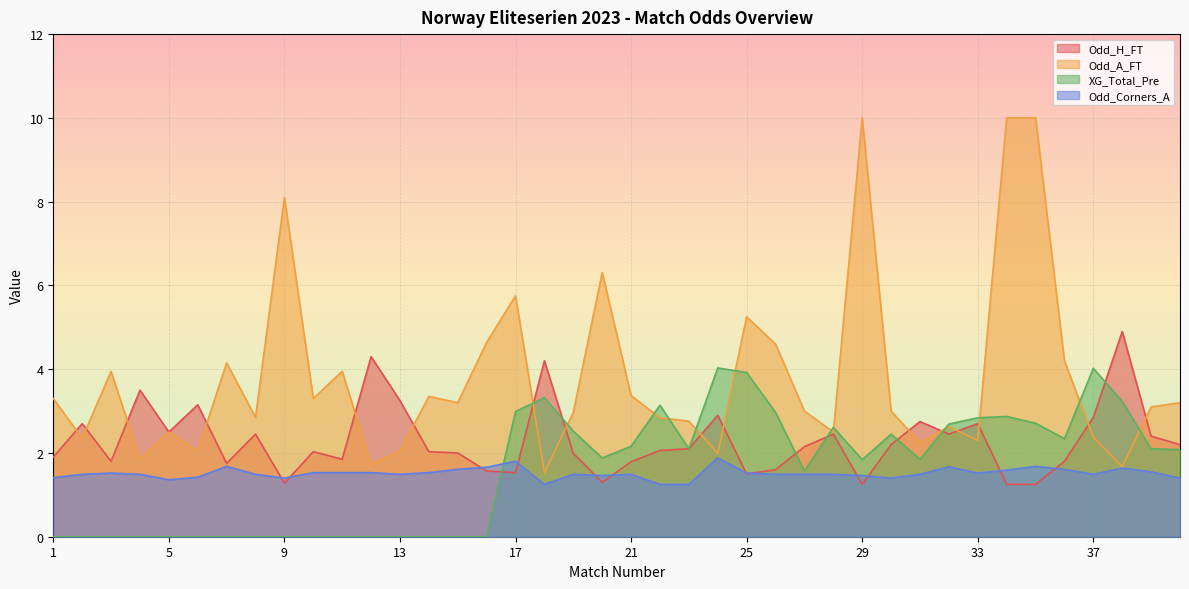

The value of XG_Total_Pre at 30 is 2.5. True or false?

True